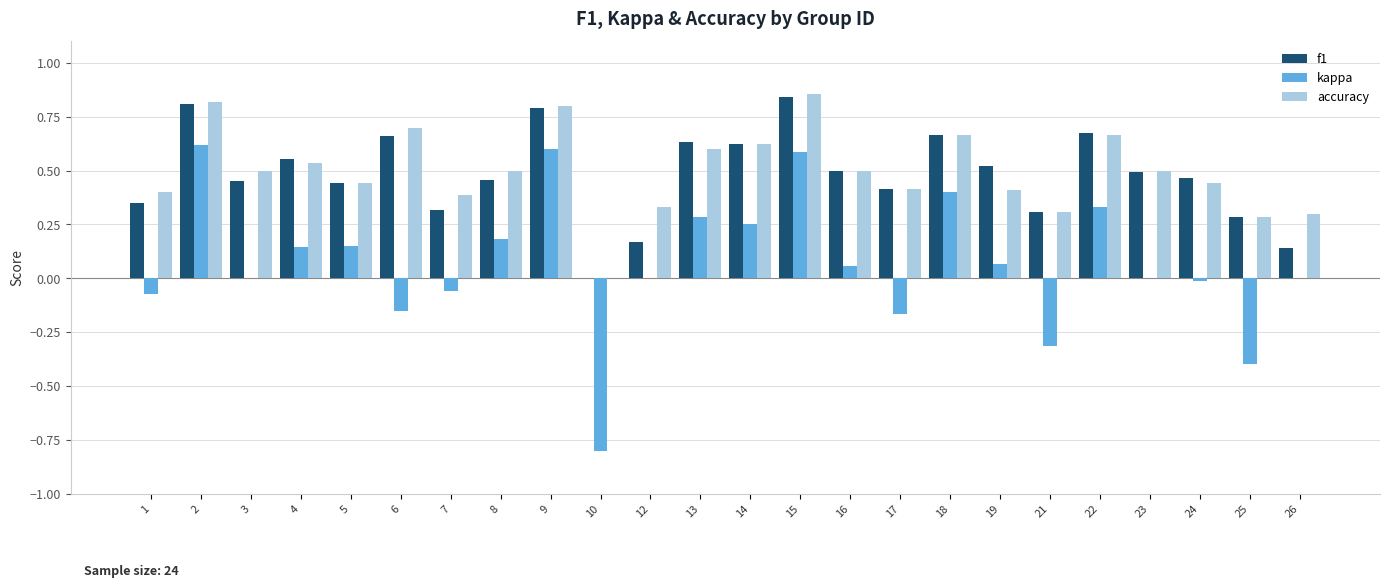

Between 1 and 13, which series saw the biggest shift?

kappa